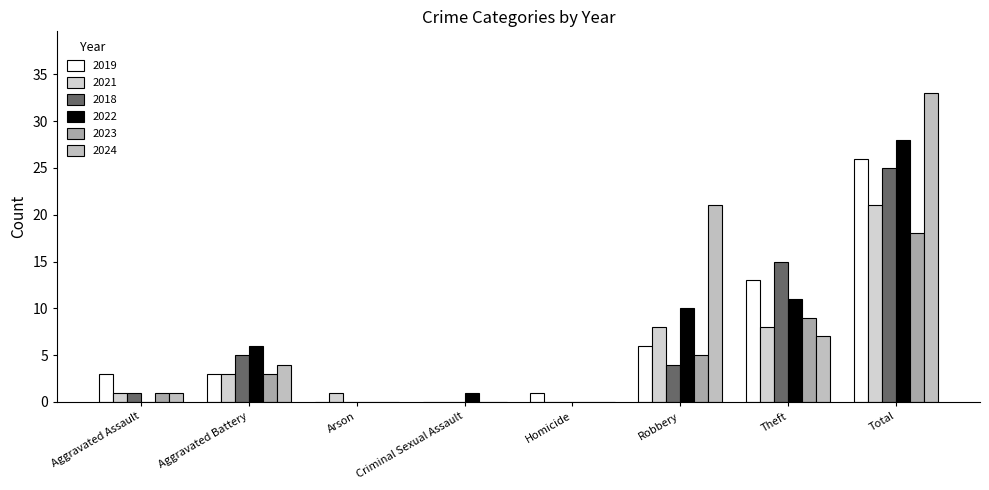

How many groups of bars are there?

8